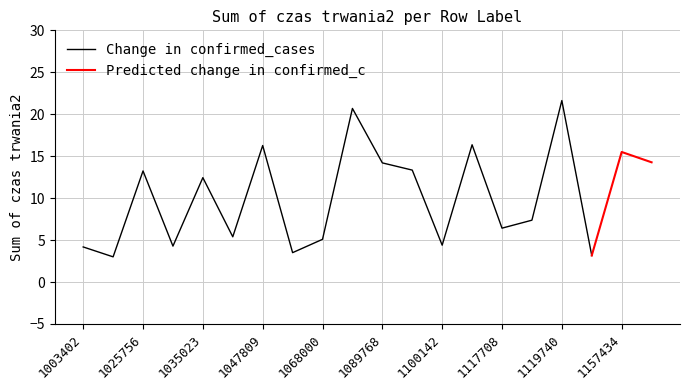

At which label is Change in confirmed_cases closest to 12?

1035023